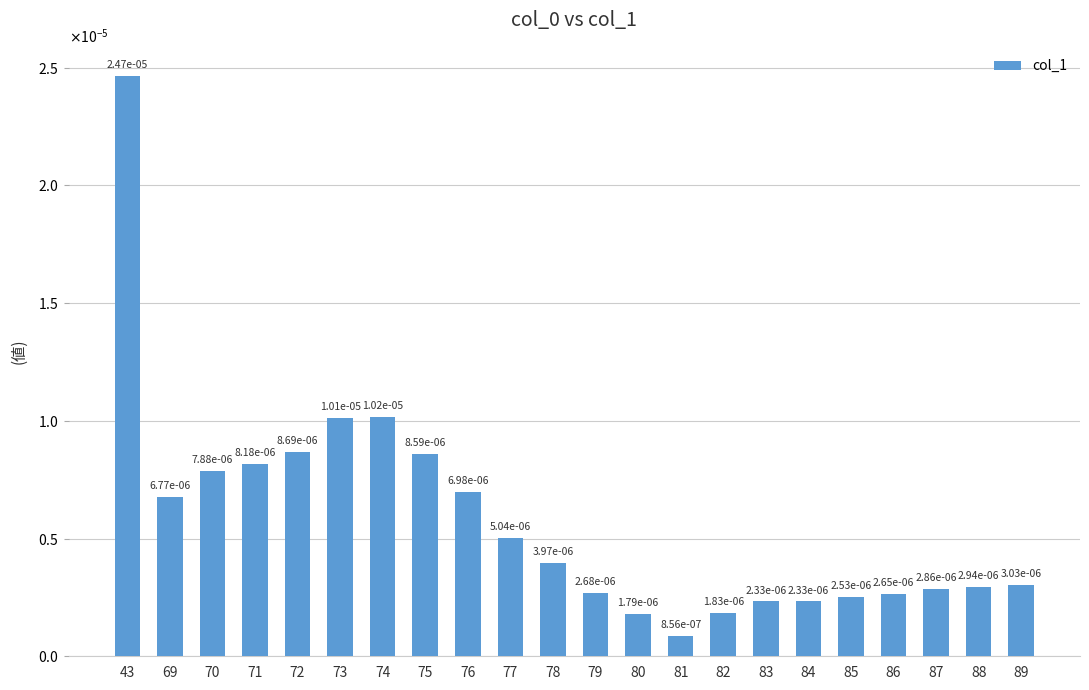

Which has a higher value, 87 or 78?

78